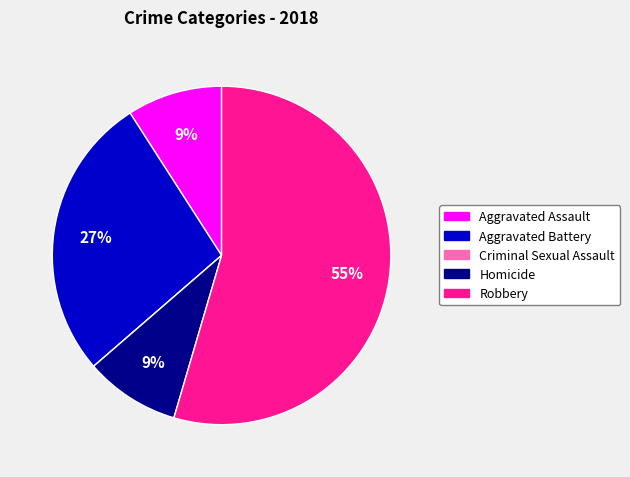

Which category has the biggest portion of the pie?

Robbery